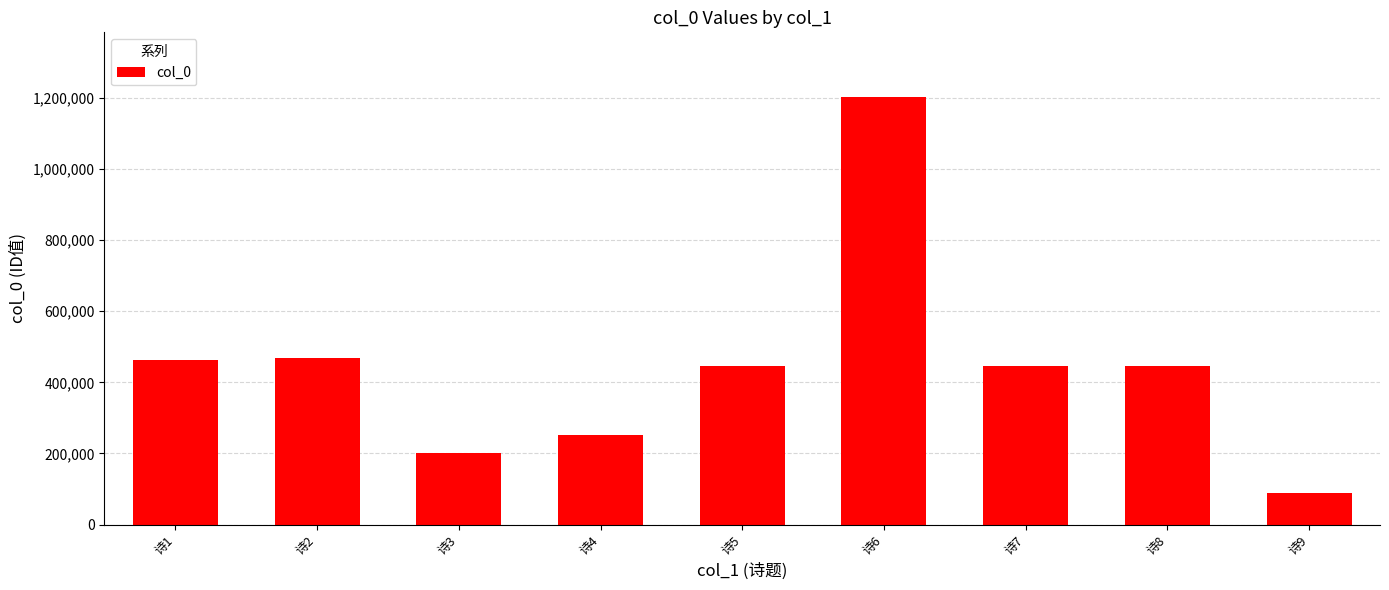

Is it true that the value at 诗2 is 467141?

True